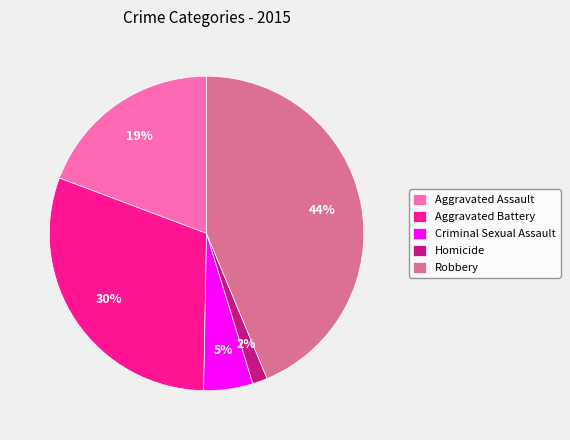

Is the sum of Aggravated Assault and Criminal Sexual Assault greater than half?

No